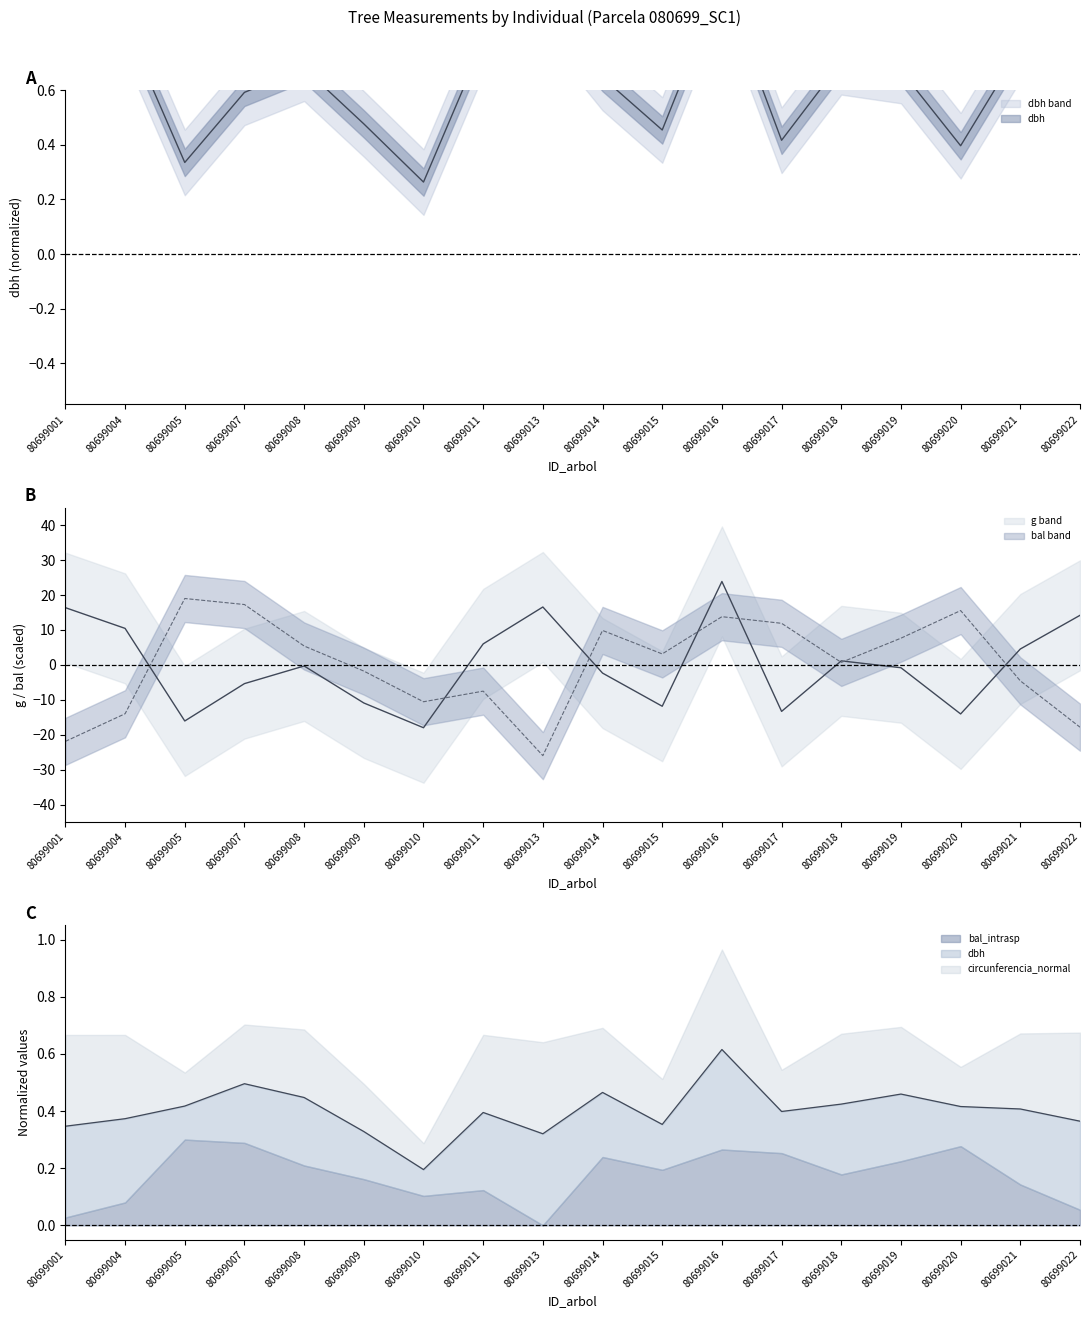

What is the value of the g point at the 8th from the left?

6.0